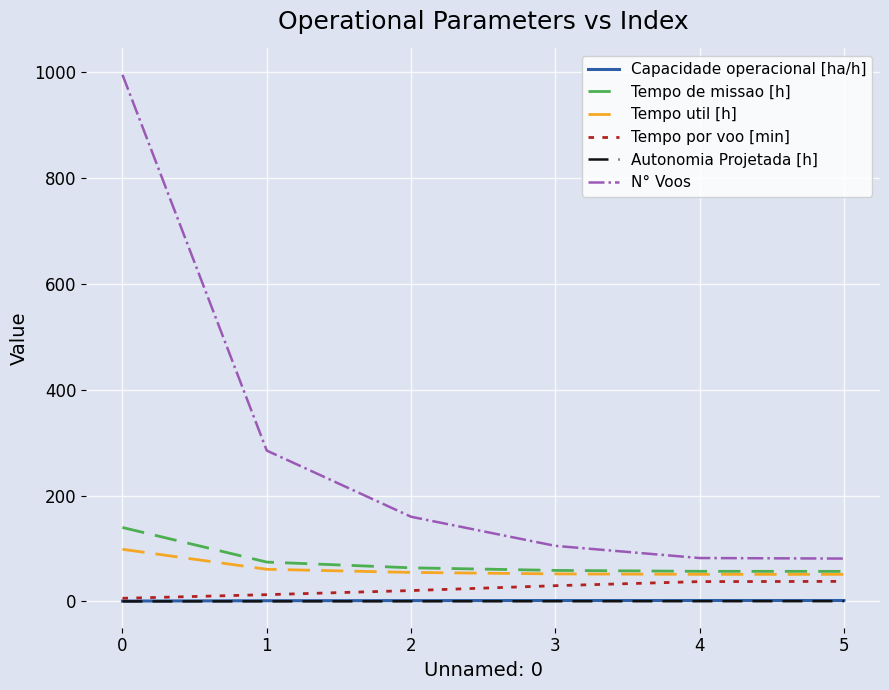

True or false: Tempo util [h] and Capacidade operacional [ha/h] intersect in this chart.

False